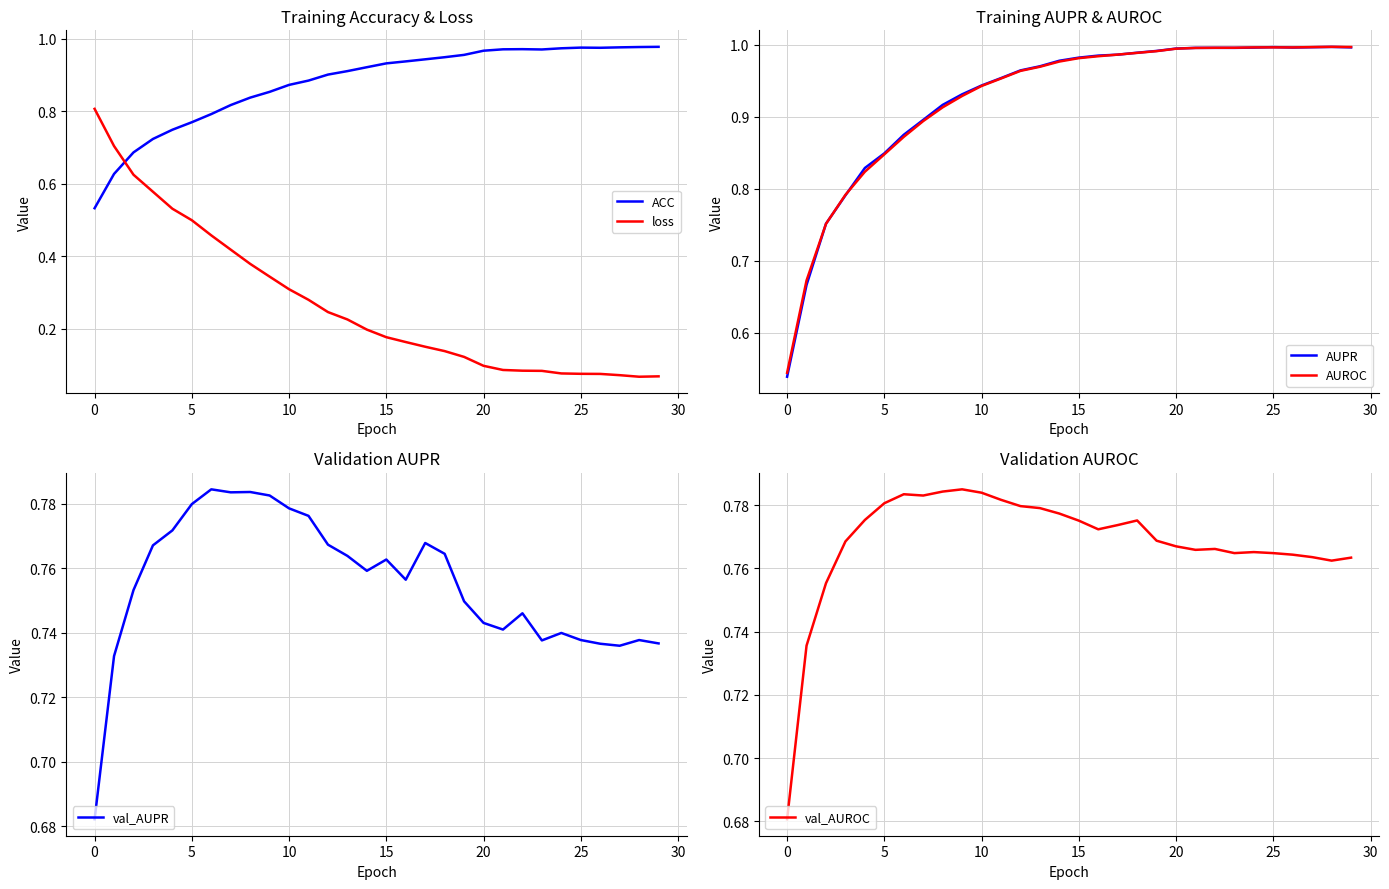

True or false: AUPR has a value of 0.9 at 0.

False